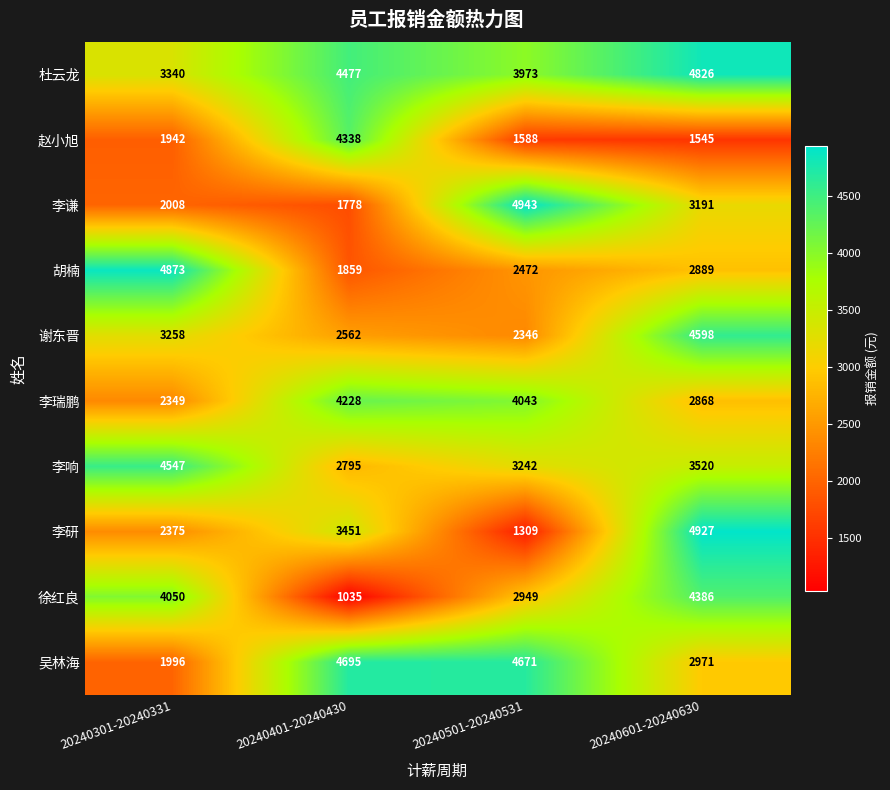

What is the sum of all 谢东晋 values?

12764